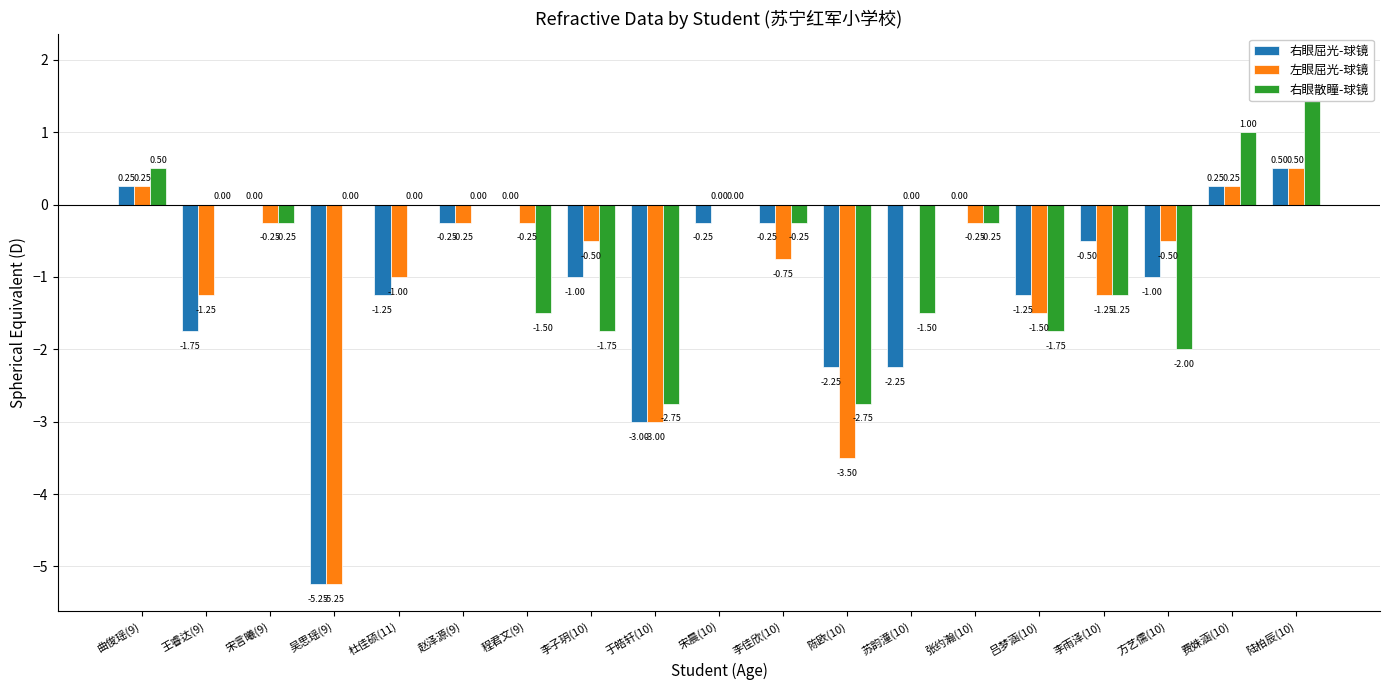

What is the sum of the 左眼屈光-球镜 values at 张约瀚(10) and 吕梦涵(10)?

-1.8